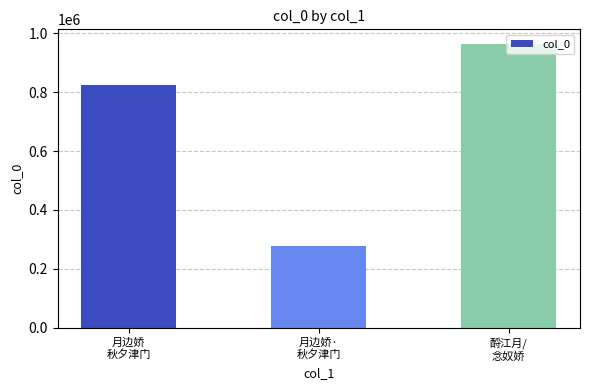

Reading left to right, transcribe all the data shown in this chart.

月边娇
秋夕津门=822485	月边娇·
秋夕津门=279088	酹江月/
念奴娇=964717